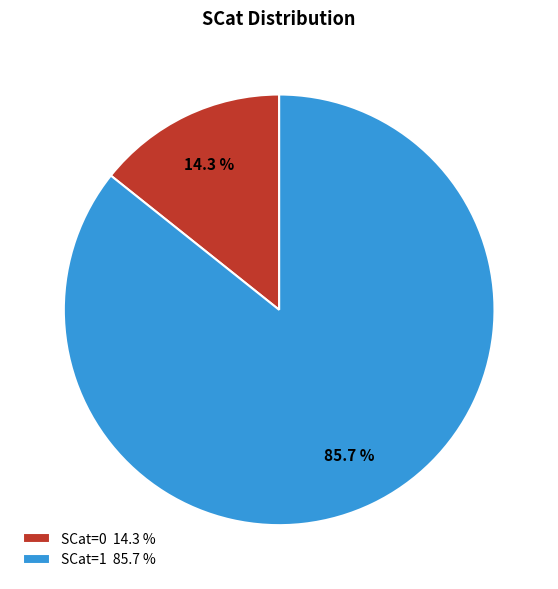

What percentage is NOT represented by SCat=1 85.7 %?

14.3%